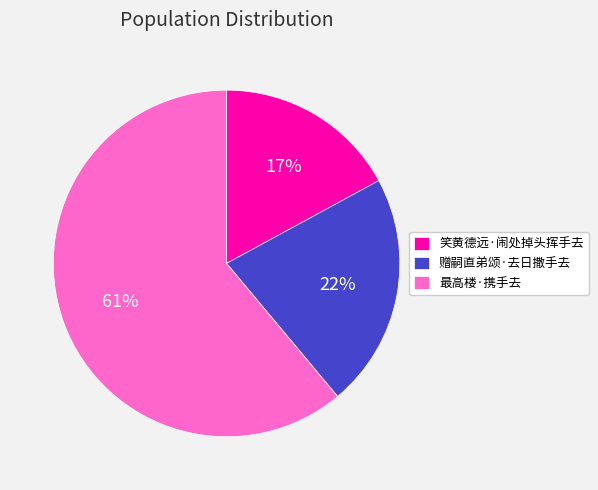

Which has a higher value, 赠嗣直弟颂·去日撒手去 or 笑黄德远·闹处掉头挥手去?

赠嗣直弟颂·去日撒手去